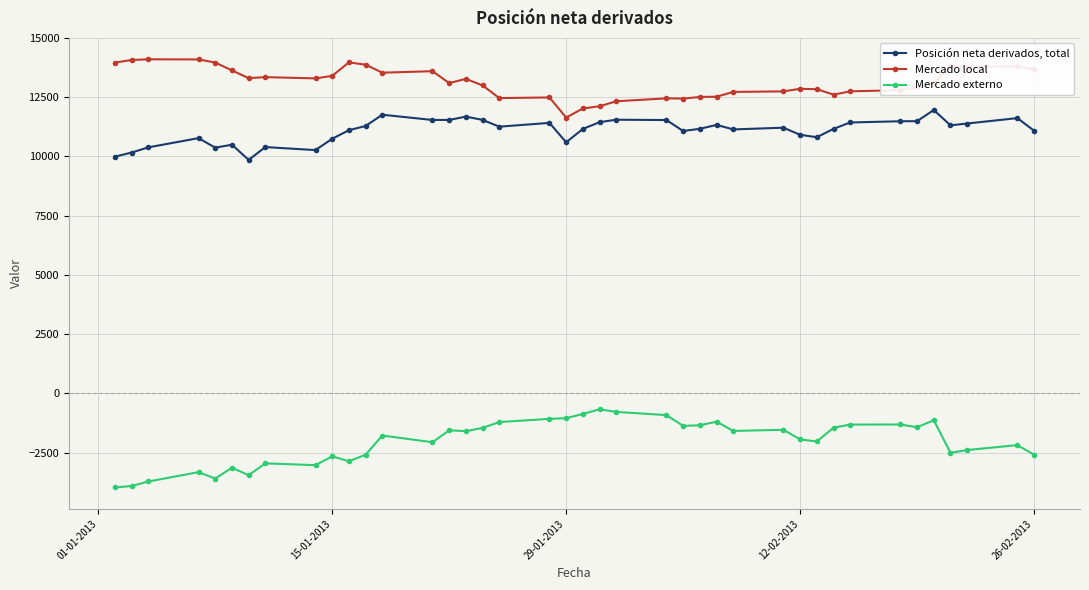

How many distinct data groups are displayed?

3